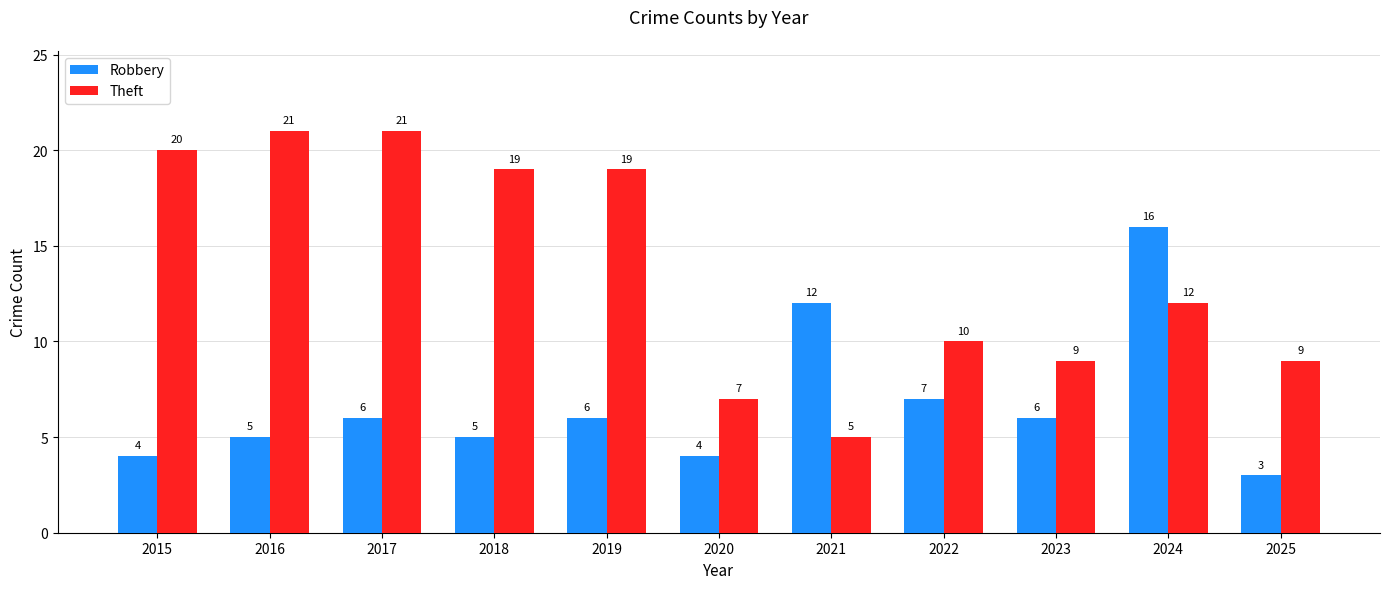

Reading right to left, extract all data points from this chart.

Robbery: 3	16	6	7	12	4	6	5	6	5	4
Theft: 9	12	9	10	5	7	19	19	21	21	20